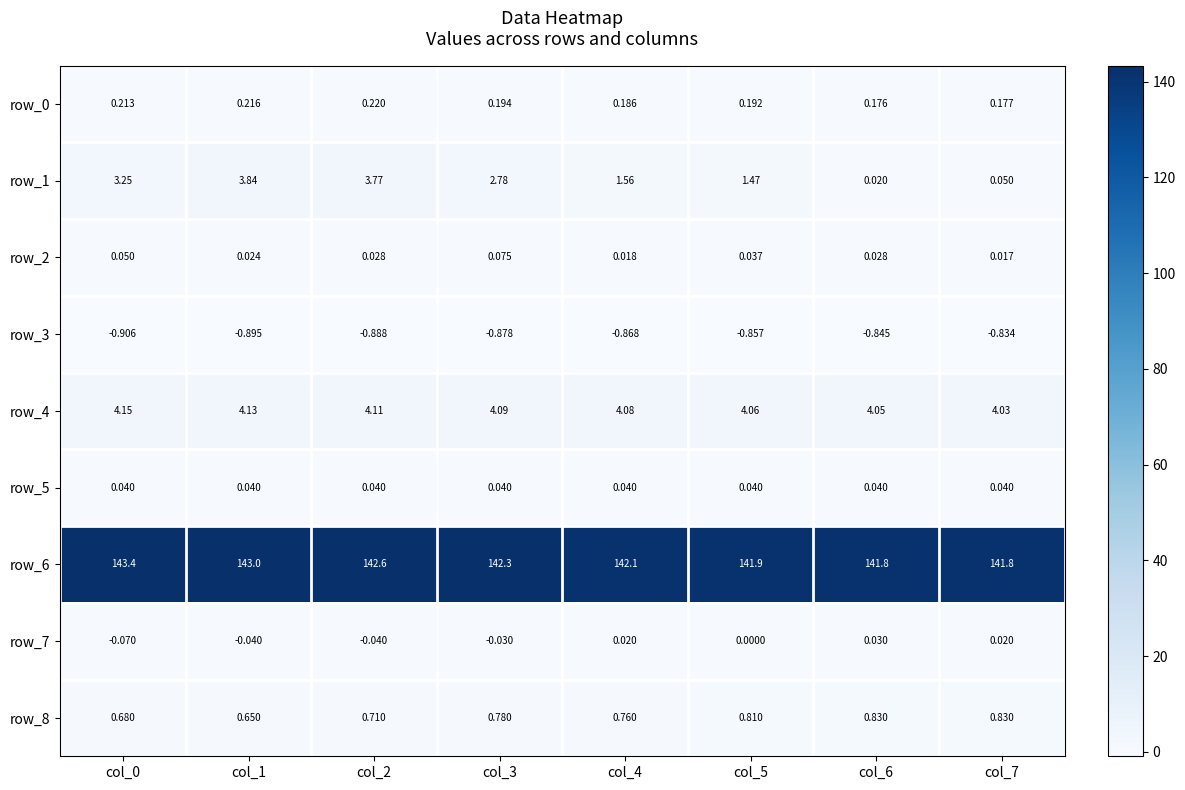

Is the value of row_0 at col_4 greater than the value of row_7 at col_5?

Yes